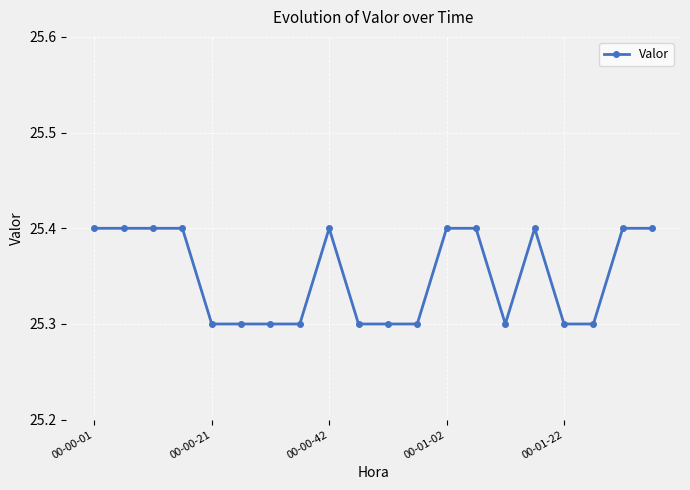

What is the average value?

25.4